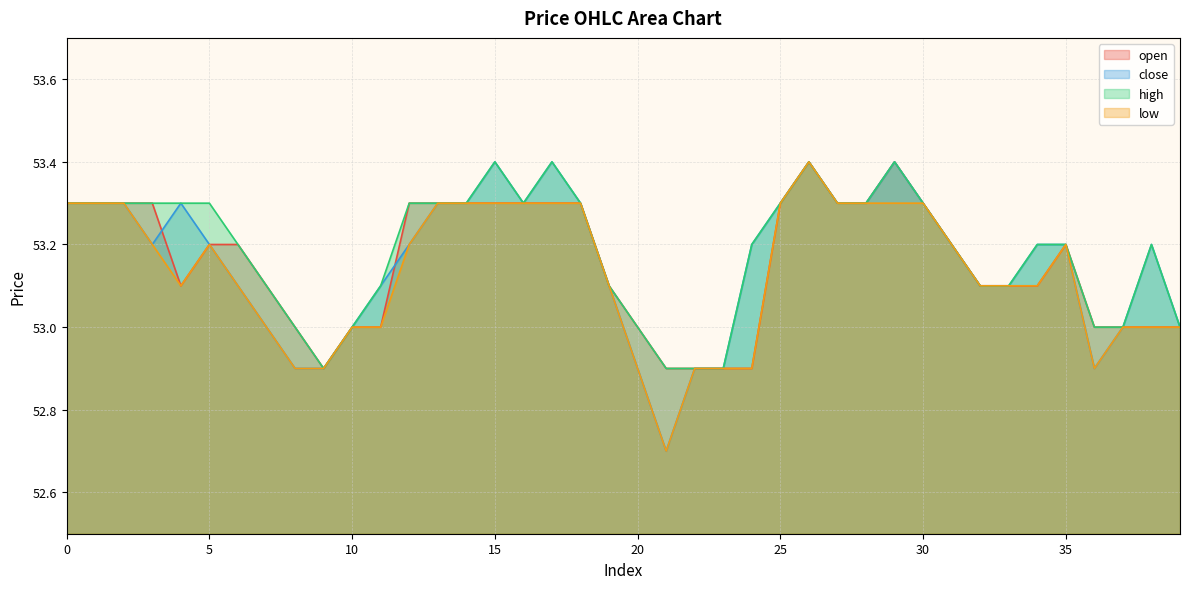

True or false: open has more than 0 points higher than both neighbors.

True